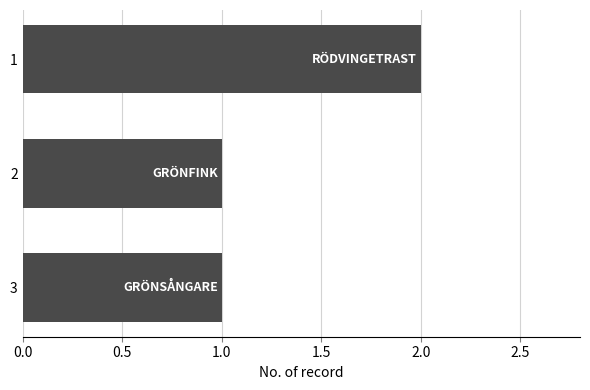

What is the sum of all values?

4